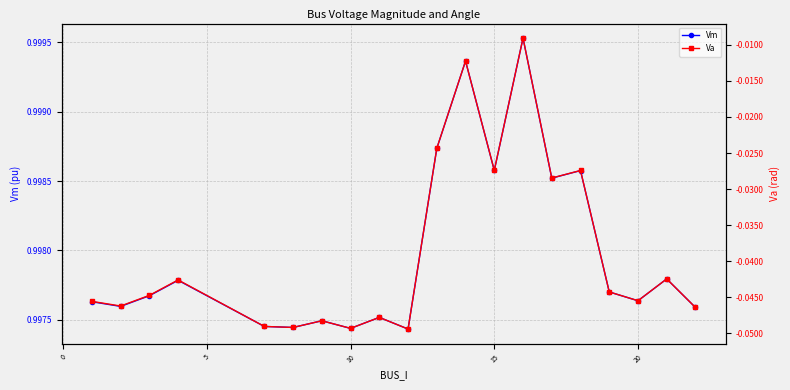

True or false: Vm has more than 1 interior local peaks.

True